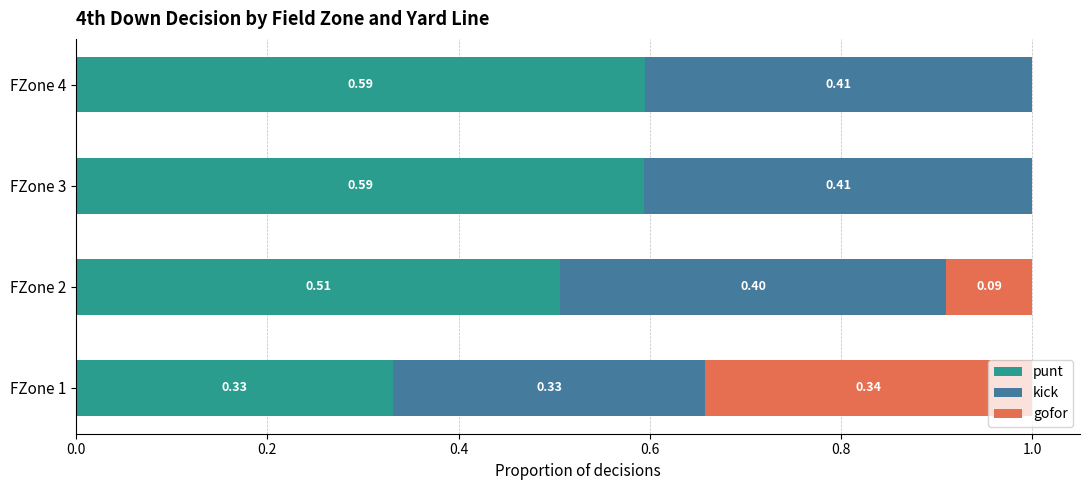

What is the total value across all series at FZone 2?

1.0